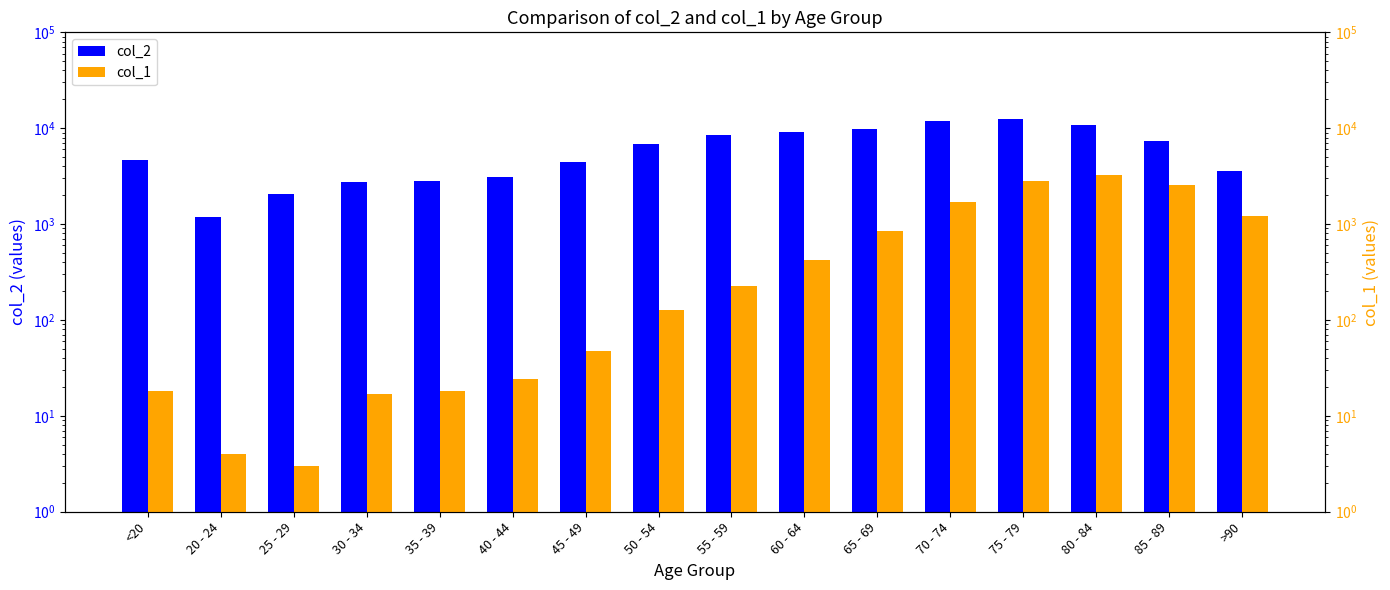

At which label is col_2 closest to 6812?

50 - 54